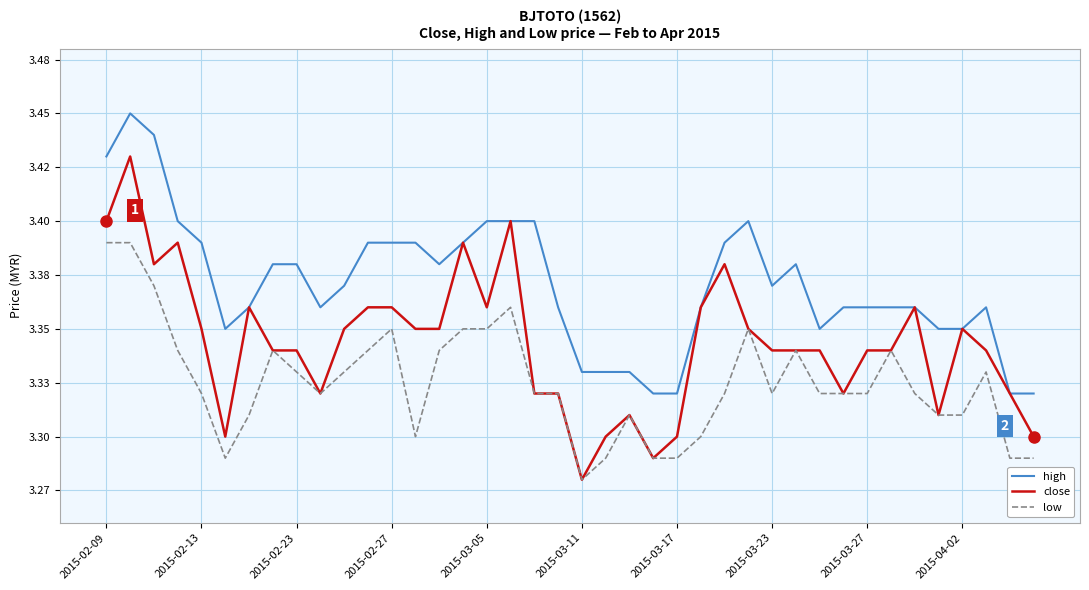

Reading left to right, what are all the values shown in this chart?

high: 3.4	3.5	3.4	3.4	3.4	3.4	3.4	3.4	3.4	3.4	3.4	3.4	3.4	3.4	3.4	3.4	3.4	3.4	3.4	3.4	3.3	3.3	3.3	3.3	3.3	3.4	3.4	3.4	3.4	3.4	3.4	3.4	3.4	3.4	3.4	3.4	3.4	3.4	3.3	3.3
close: 3.4	3.4	3.4	3.4	3.4	3.3	3.4	3.3	3.3	3.3	3.4	3.4	3.4	3.4	3.4	3.4	3.4	3.4	3.3	3.3	3.3	3.3	3.3	3.3	3.3	3.4	3.4	3.4	3.3	3.3	3.3	3.3	3.3	3.3	3.4	3.3	3.4	3.3	3.3	3.3
low: 3.4	3.4	3.4	3.3	3.3	3.3	3.3	3.3	3.3	3.3	3.3	3.3	3.4	3.3	3.3	3.4	3.4	3.4	3.3	3.3	3.3	3.3	3.3	3.3	3.3	3.3	3.3	3.4	3.3	3.3	3.3	3.3	3.3	3.3	3.3	3.3	3.3	3.3	3.3	3.3